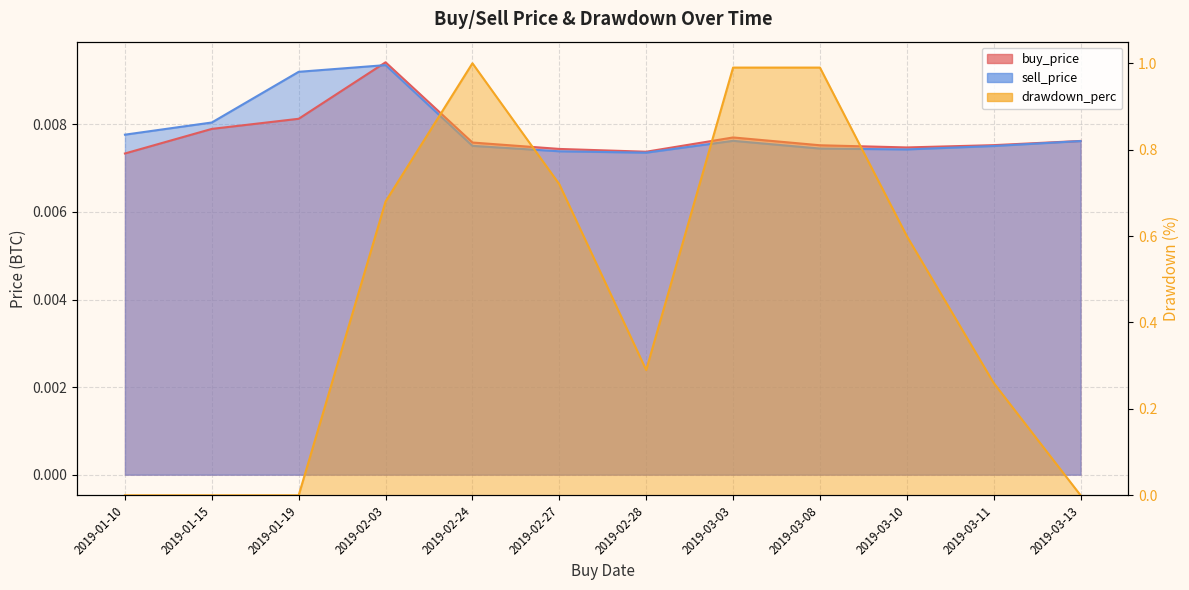

True or false: sell_price has more than 0 points higher than both neighbors.

True